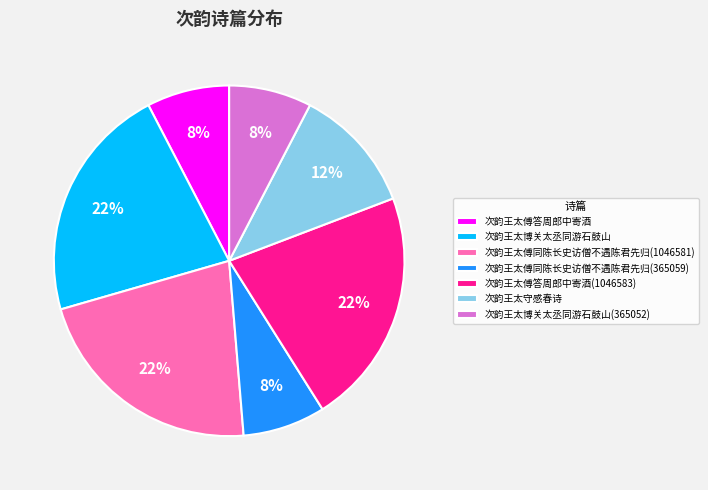

What percentage is the 次韵王太傅答周郎中寄酒(1046583) slice, to the nearest percent?

22%